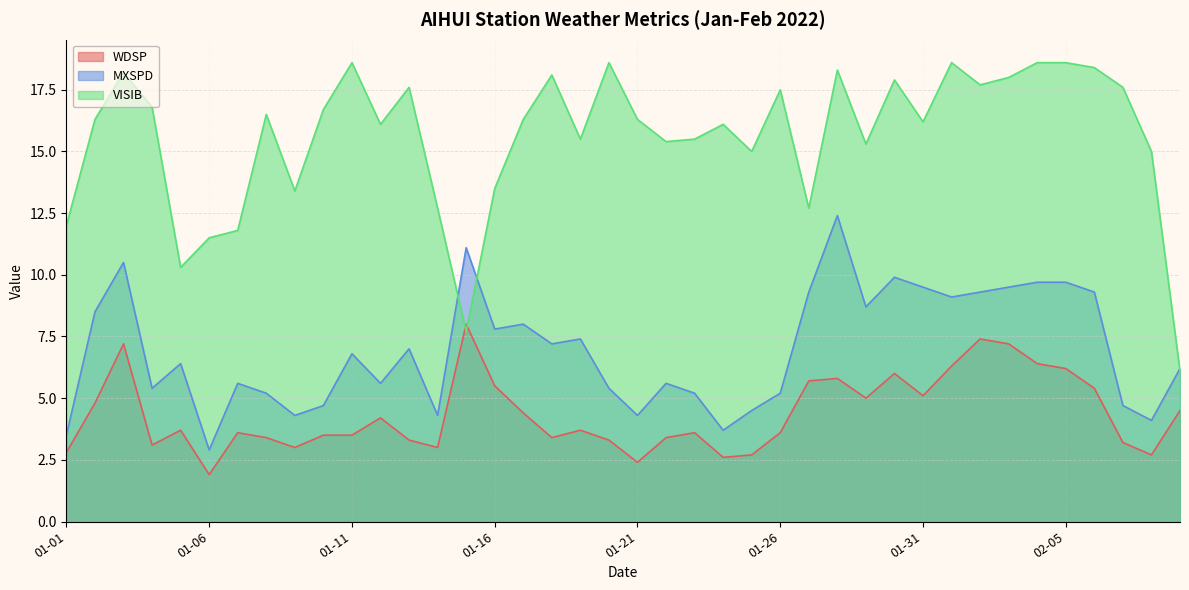

What is the difference between the maximum and minimum values in the MXSPD series?

9.5